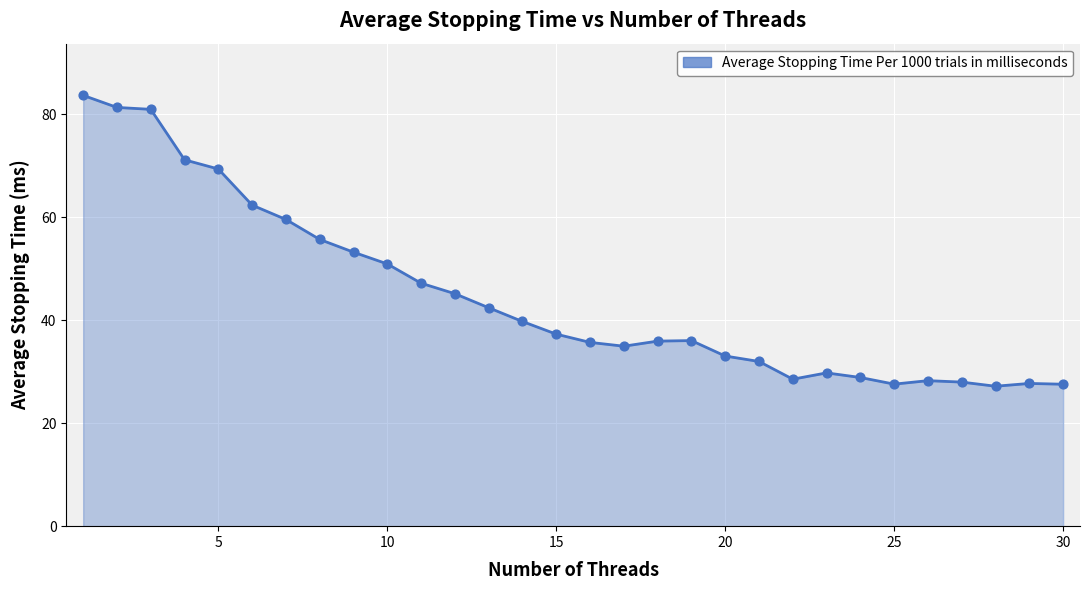

What is the maximum value shown in the chart?

83.6